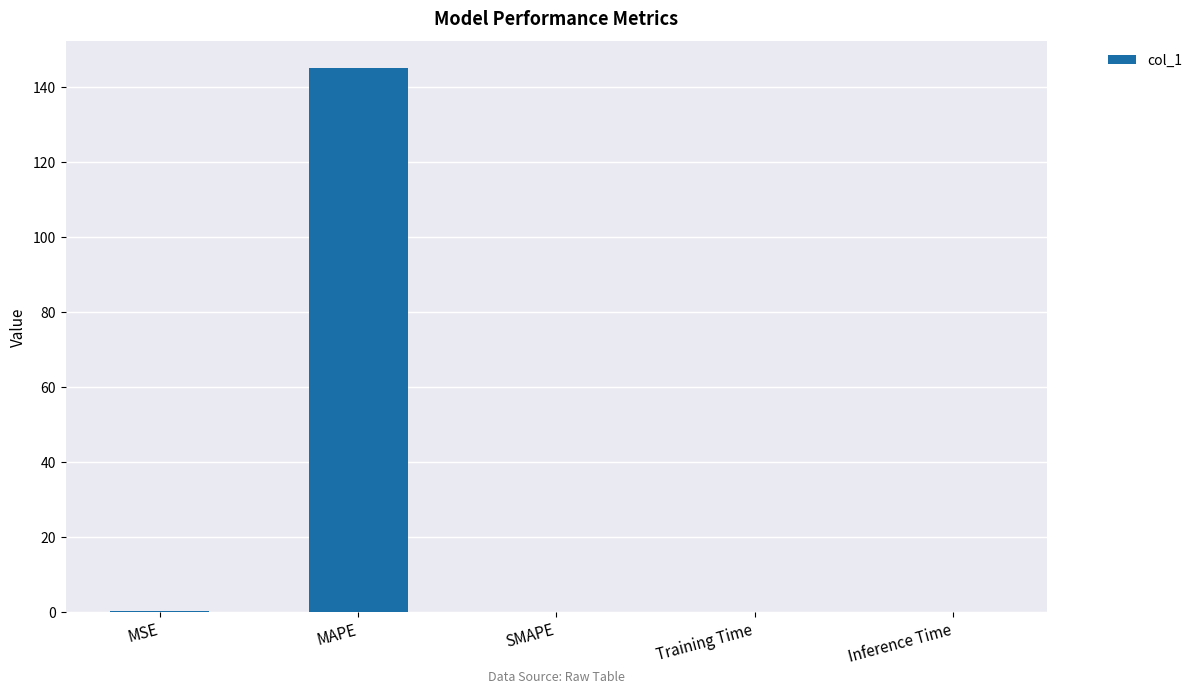

Which category has the highest value across all series?

MAPE